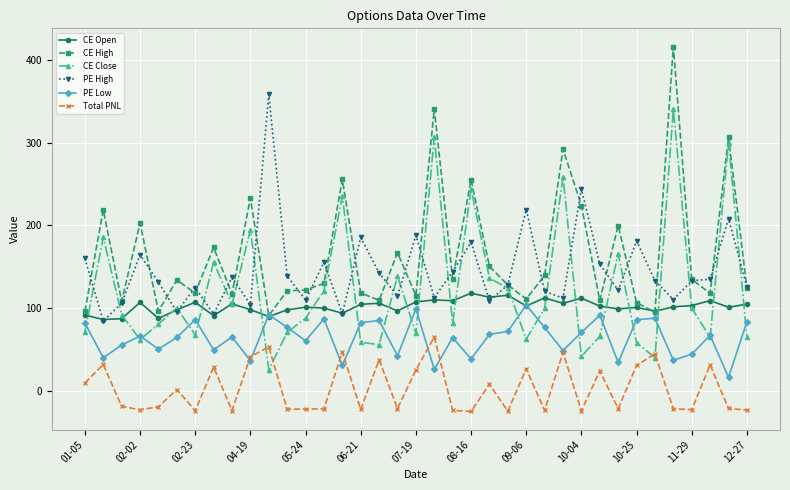

True or false: Total PNL has more than 0 interior local peaks.

True